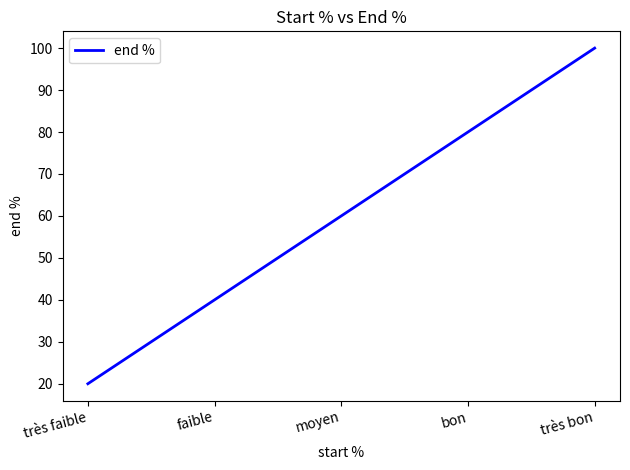

The value at très bon is 100. True or false?

True